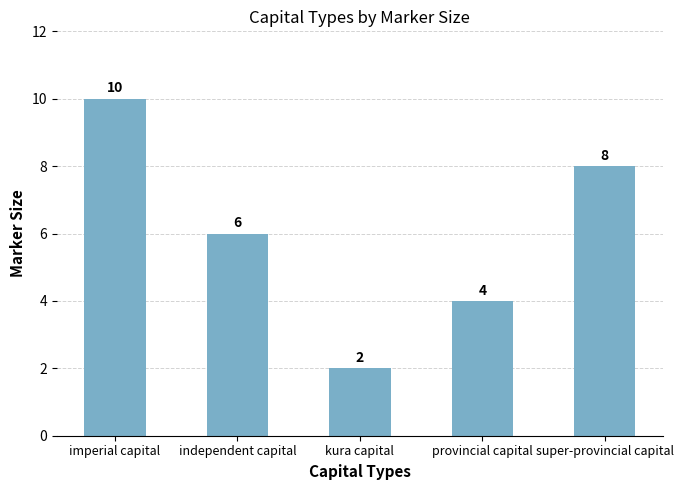

How many bars are there in total?

5